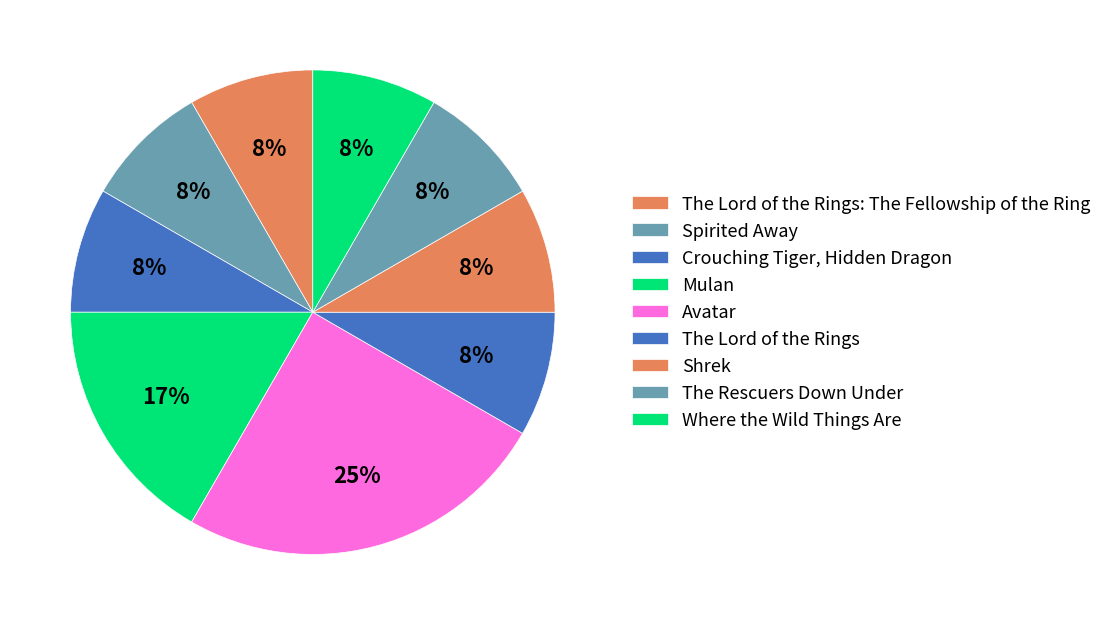

Rank the categories by value from lowest to highest.

The Lord of the Rings: The Fellowship of the Ring, Spirited Away, Crouching Tiger, Hidden Dragon, The Lord of the Rings, Shrek, The Rescuers Down Under, Where, Mulan, Avatar